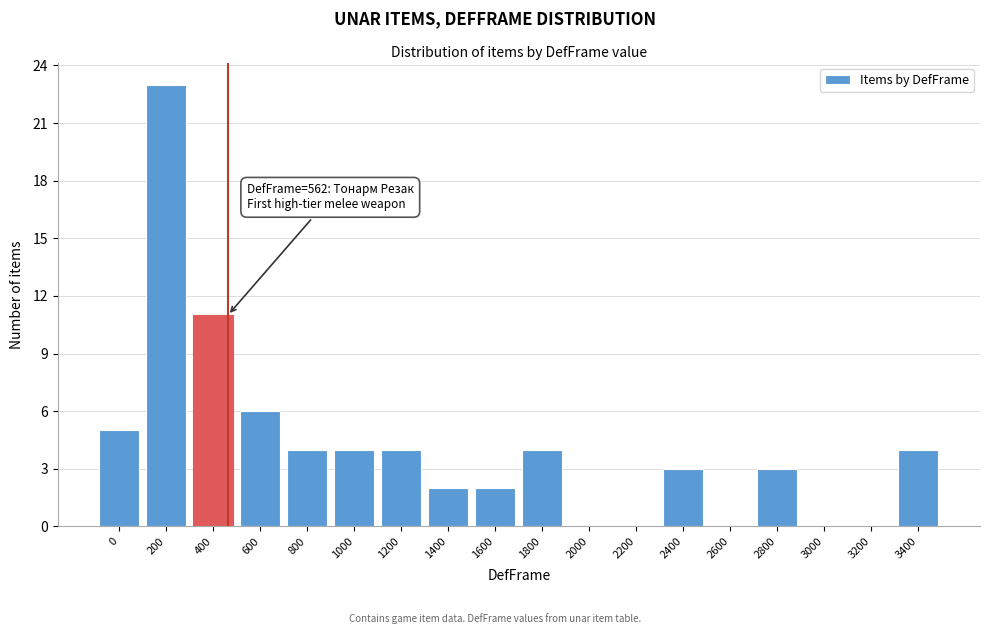

Reading left to right, what are all the values shown in this chart?

0=5	200=23	400=11	600=6	800=4	1000=4	1200=4	1400=2	1600=2	1800=4	2000=0	2200=0	2400=3	2600=0	2800=3	3000=0	3200=0	3400=4